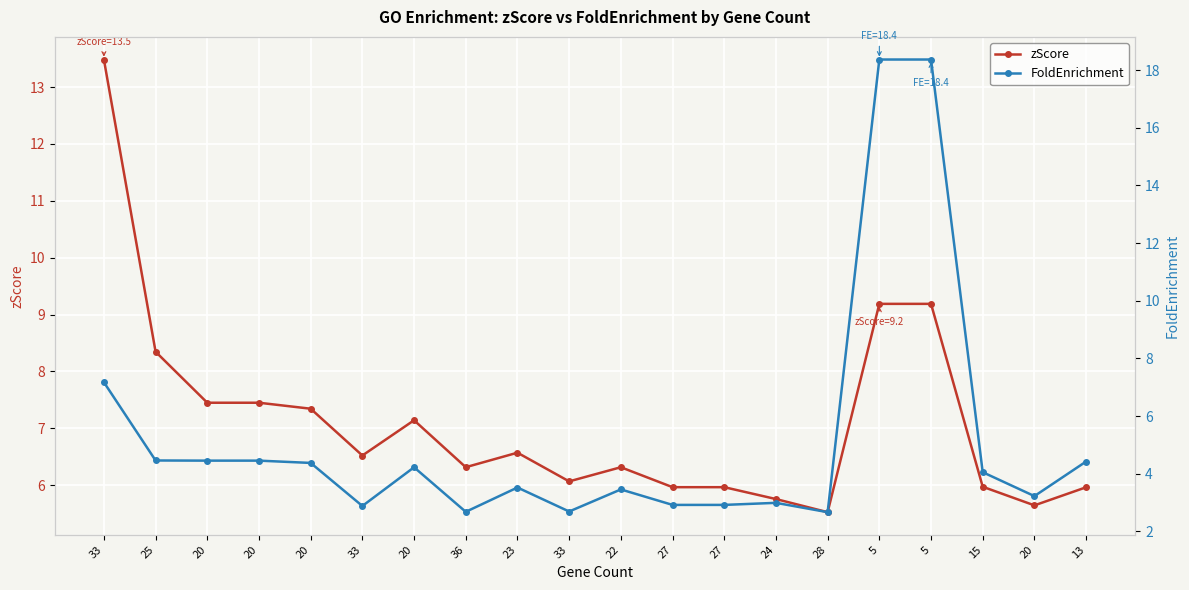

True or false: zScore has more than 2 points higher than both neighbors.

True